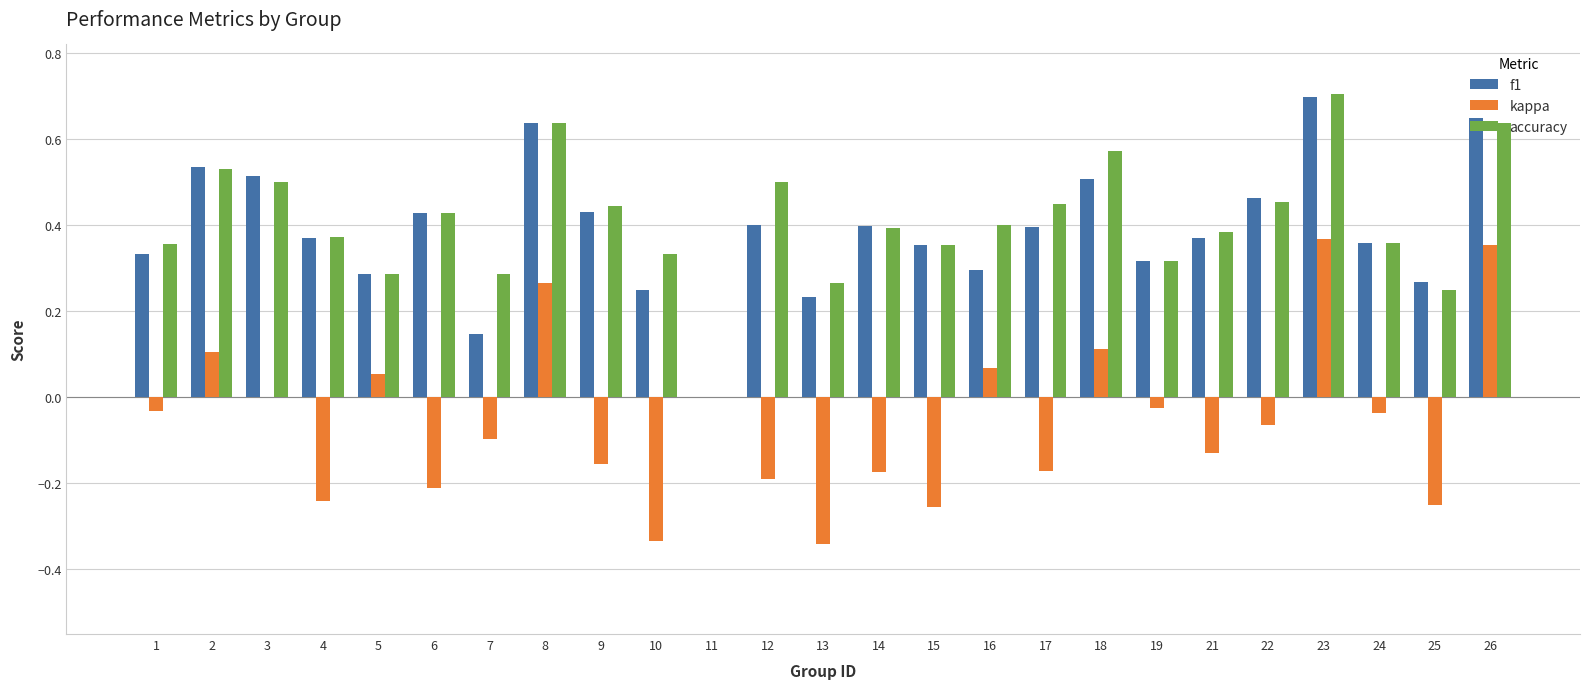

At which label is accuracy closest to 0?

11